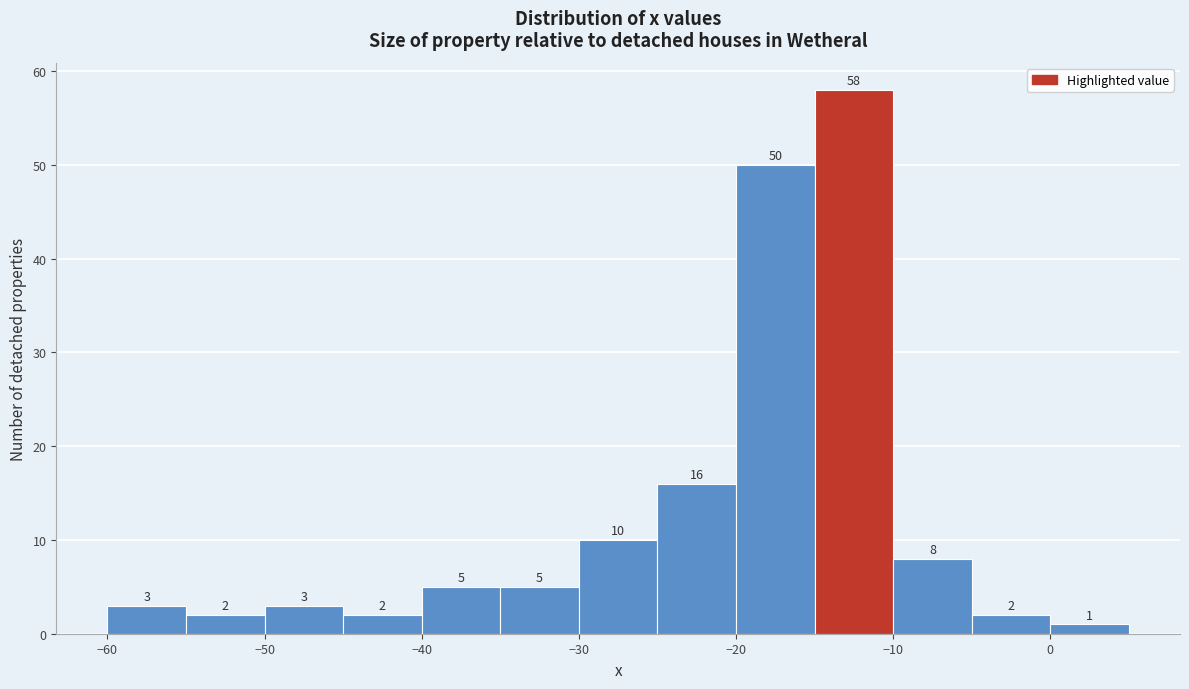

Over which range of the x-axis is the bar tallest?

-15 to -10